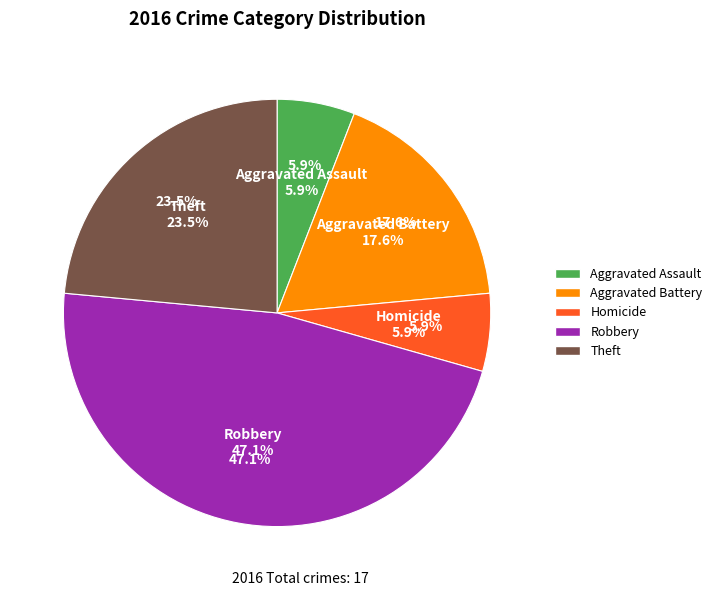

Which category has the biggest portion of the pie?

Robbery